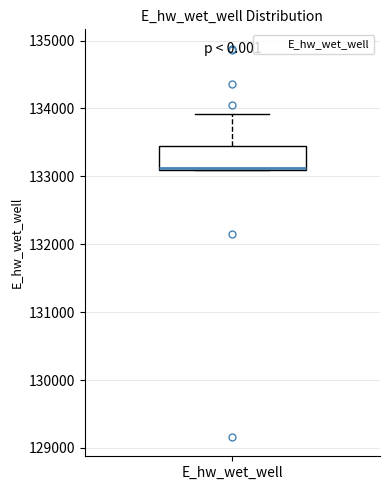

Read this box plot against the y-axis: the position of the median line, the range covered by the box, and the ends of both whiskers. The values are not printed on the chart, so give them approximately, as read against the axis.

median 133100, box 133100 to 133500, whiskers 133100 to 133900